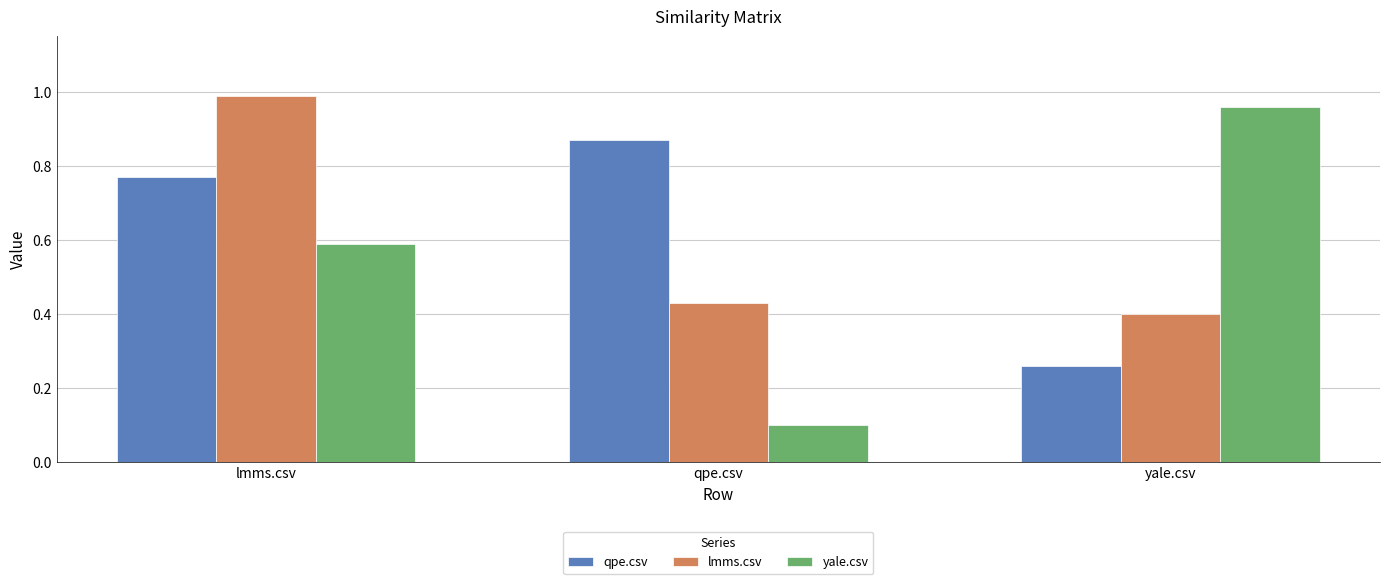

At which label is lmms.csv closest to 0?

yale.csv